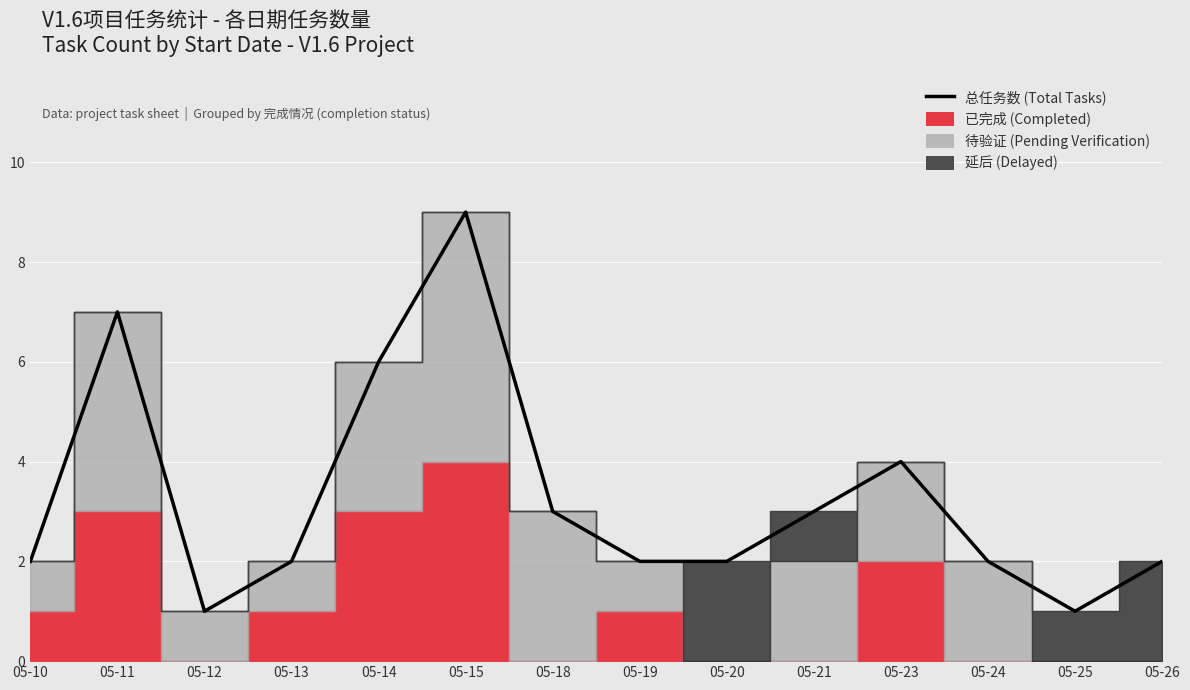

Between 05-23 and 05-13, which is larger?

05-23